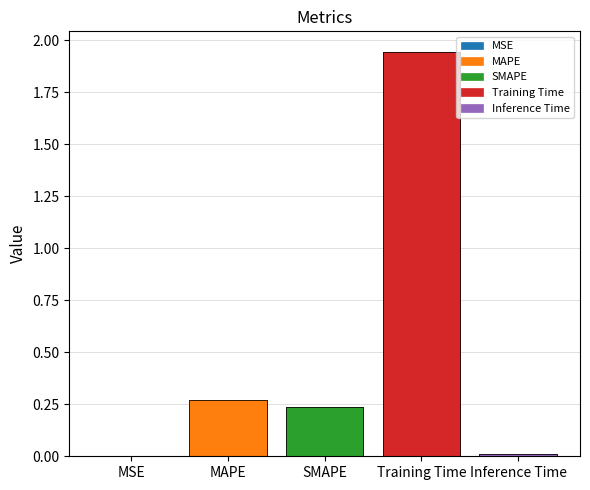

Reading right to left, what are all the values shown in this chart?

0.0	1.9	0.2	0.3	0.0